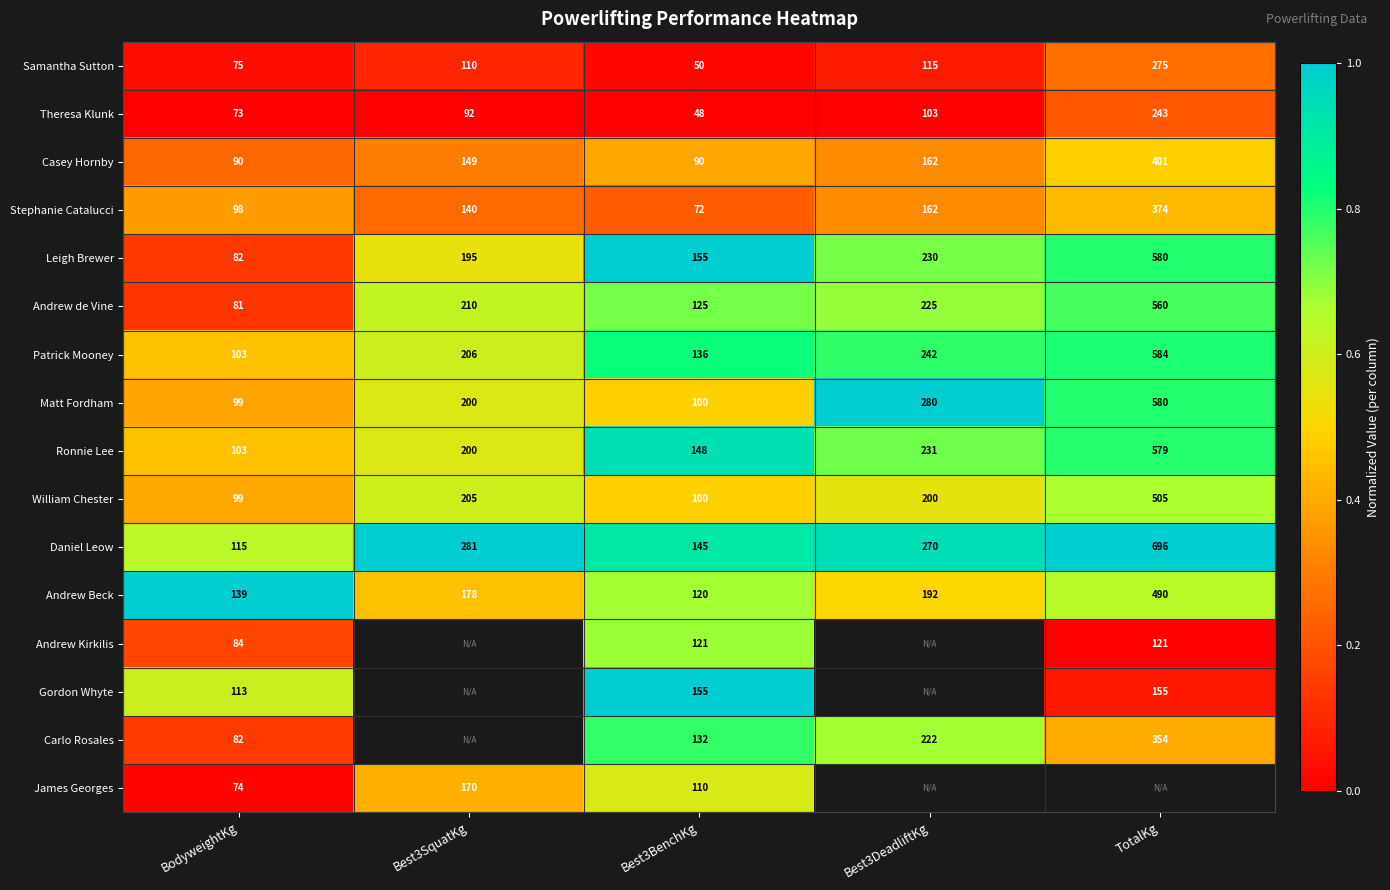

Which category has the lowest value in the Patrick Mooney series?

BodyweightKg